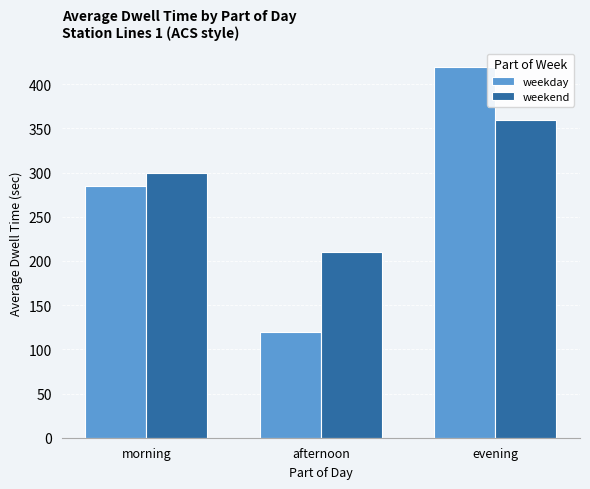

Reading right to left, extract all data points from this chart.

weekday: evening=420	afternoon=120	morning=285
weekend: evening=360	afternoon=210	morning=300